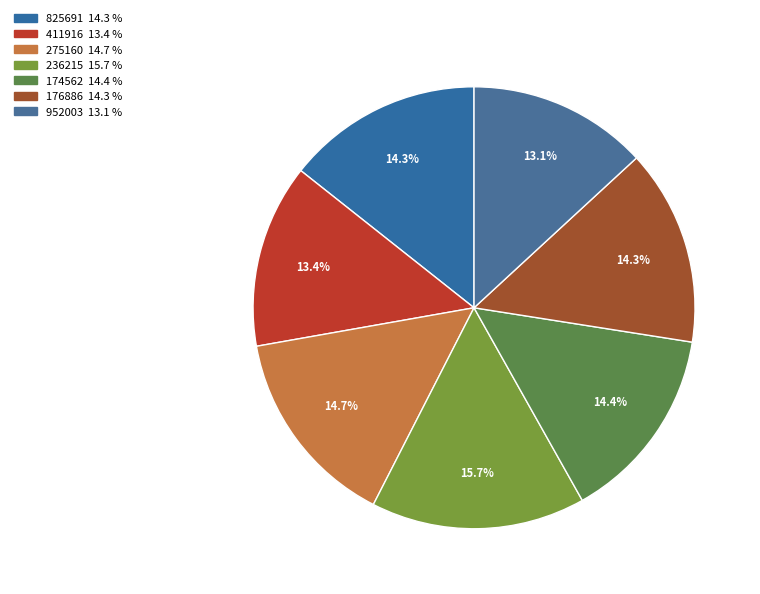

The 411916 slice represents 13% of the pie. True or false?

True